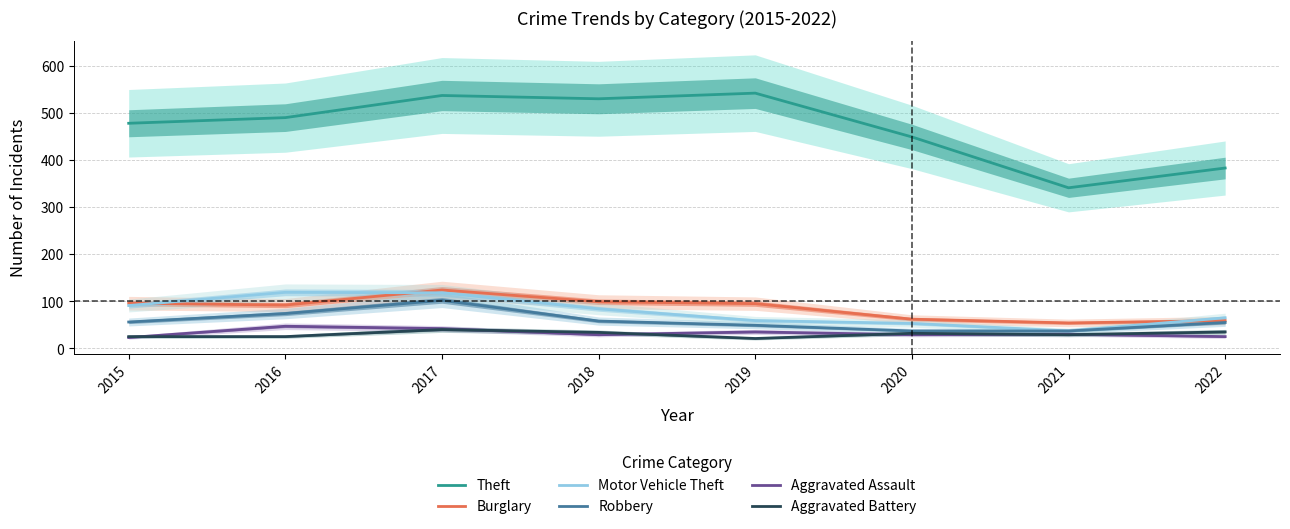

Does the chart have visible grid lines?

Yes